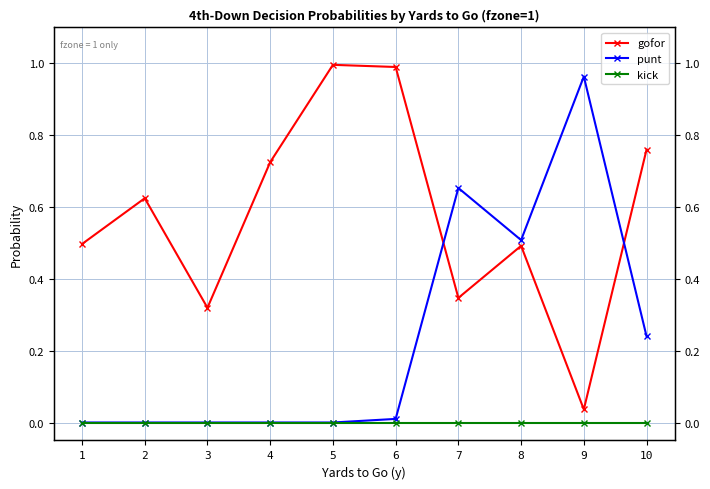

True or false: gofor has more than 2 interior local peaks.

True